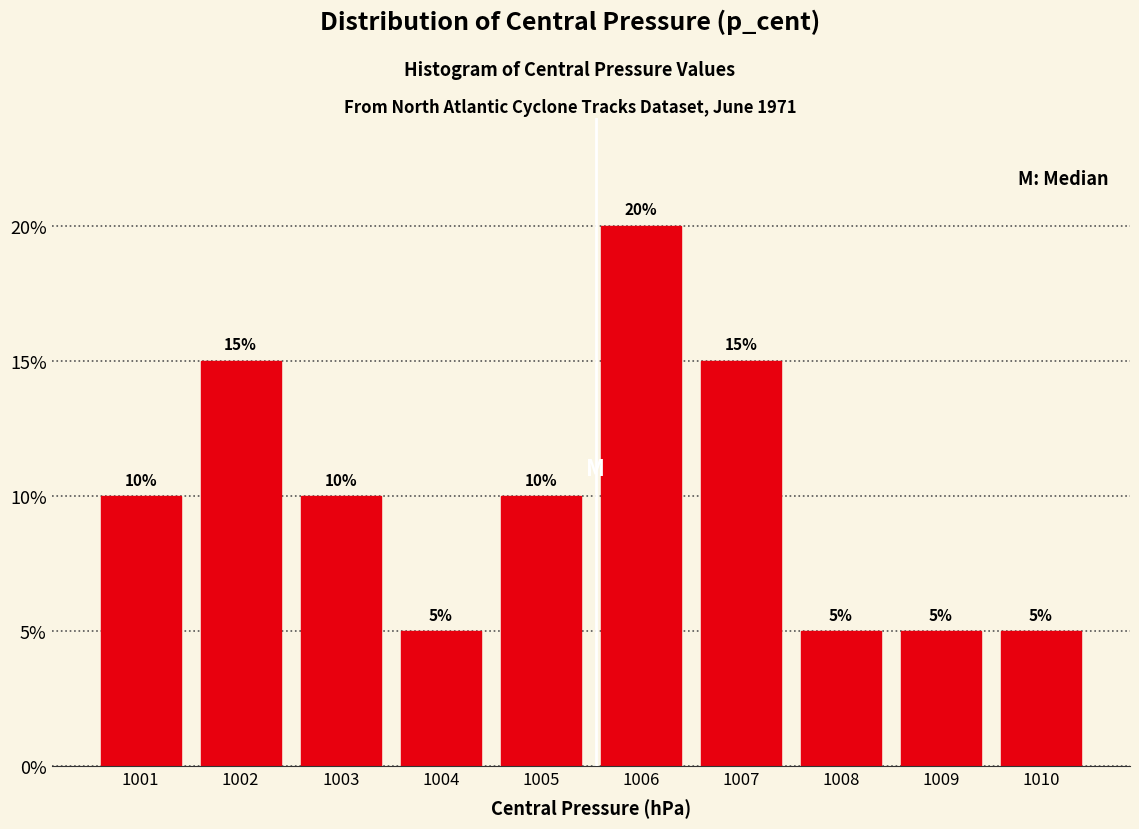

Over which range of the x-axis is the bar tallest?

1005.5 to 1006.5